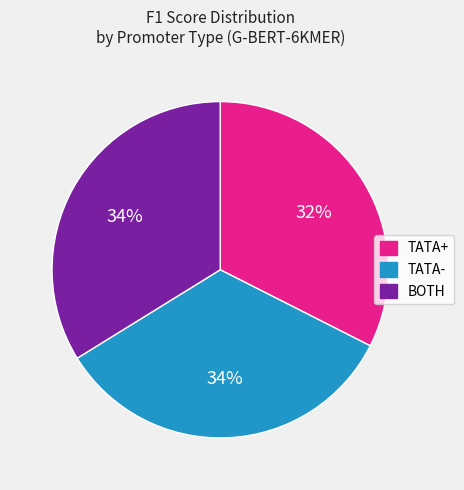

To the nearest percent, what portion does TATA- represent?

34%